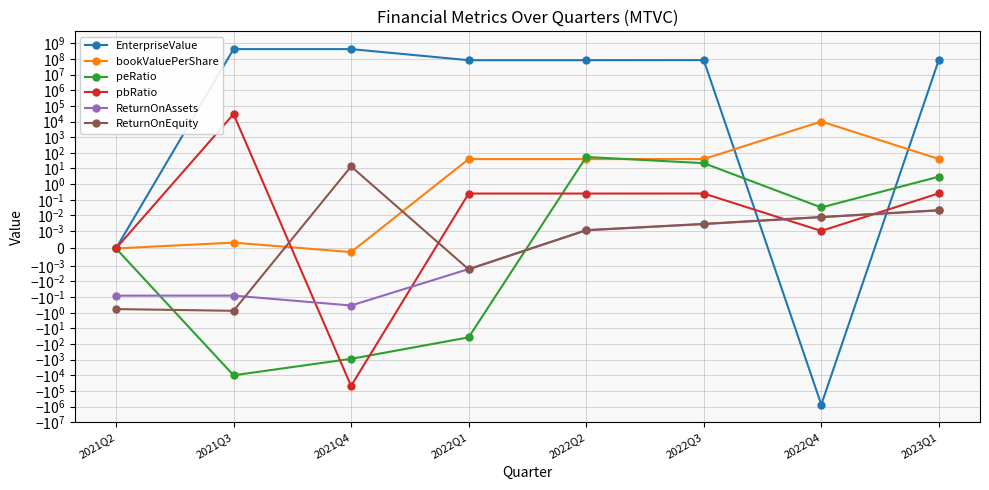

True or false: bookValuePerShare and ReturnOnAssets cross at least once.

False